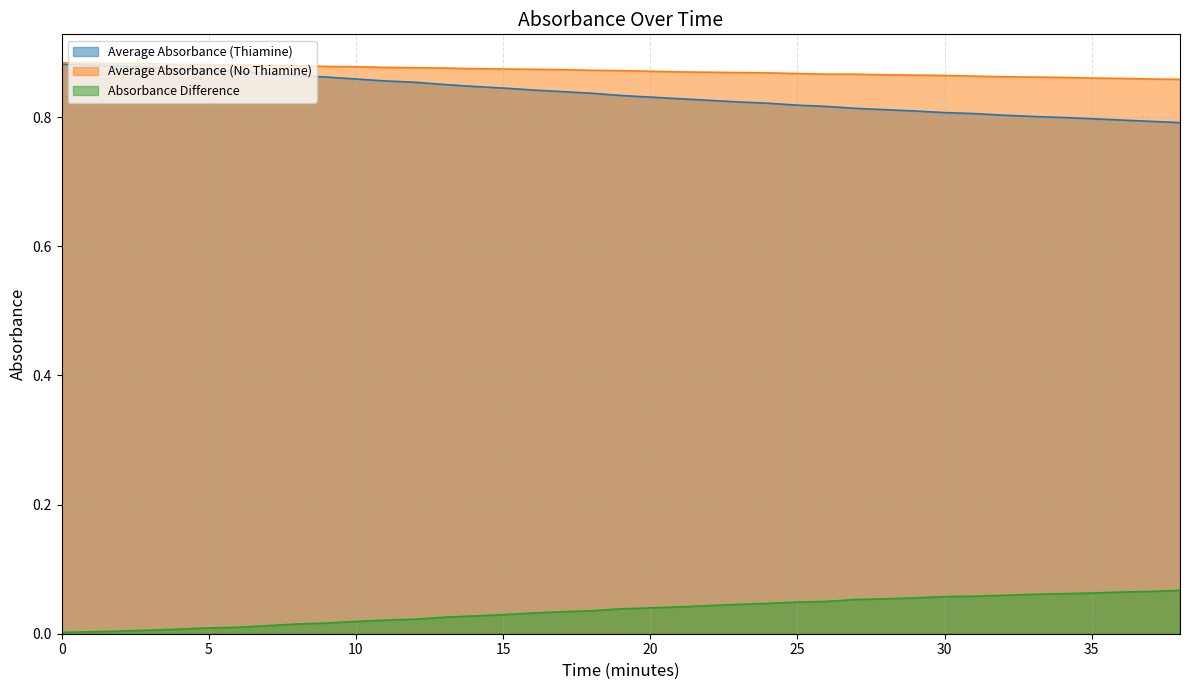

List the labels in order of Average Absorbance (No Thiamine) value, largest first.

0, 1, 2, 3, 4, 5, 6, 7, 8, 9, 10, 11, 12, 13, 14, 15, 16, 17, 18, 19, 20, 21, 22, 23, 24, 25, 26, 27, 28, 29, 30, 31, 32, 33, 34, 35, 36, 37, 38